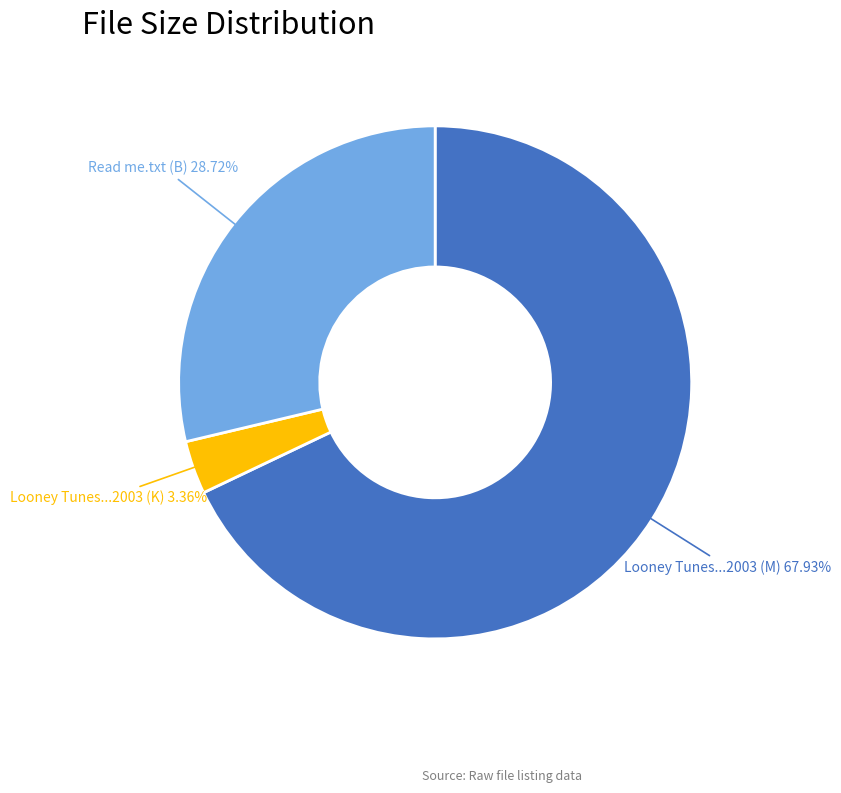

To the nearest percent, what is the difference between the largest and smallest slice percentages?

65%